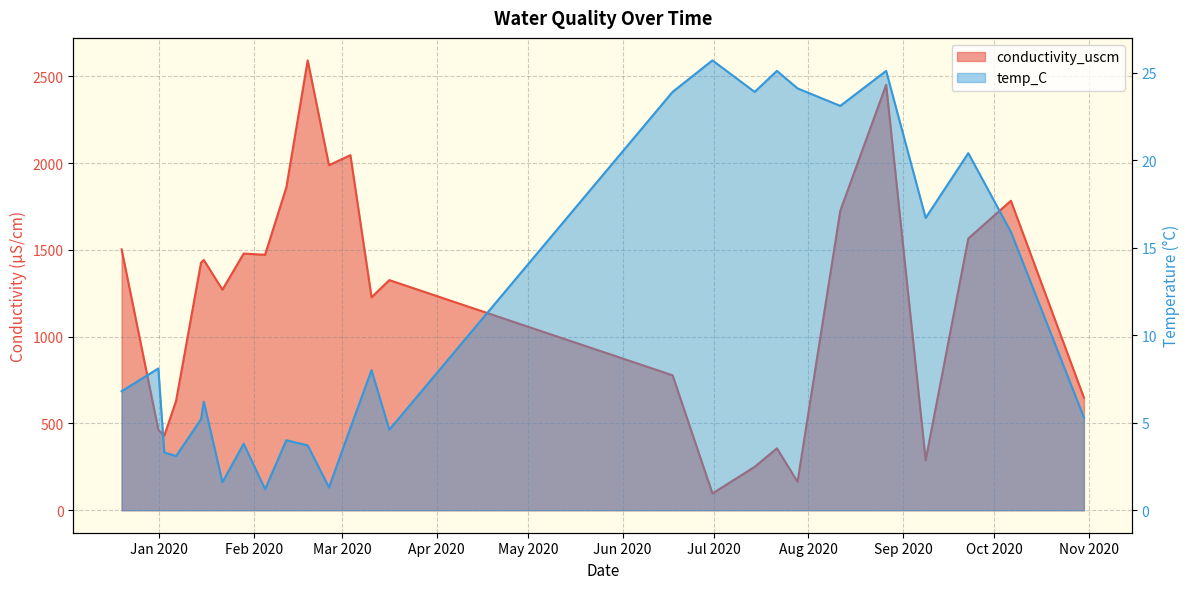

What position from the left is 2020-06-17 09:56:00?

16